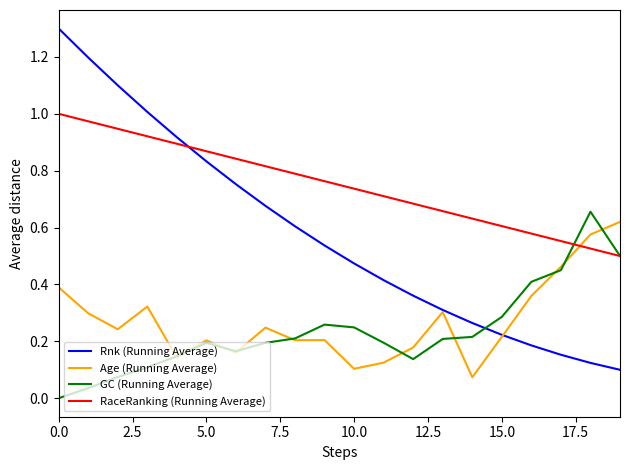

How many lines are shown in the chart?

4